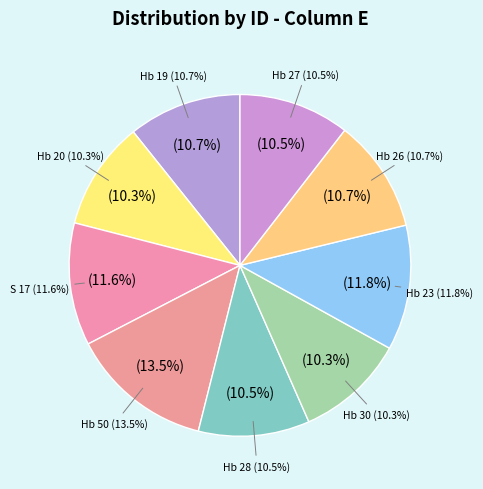

Count the number of slices in the pie.

9